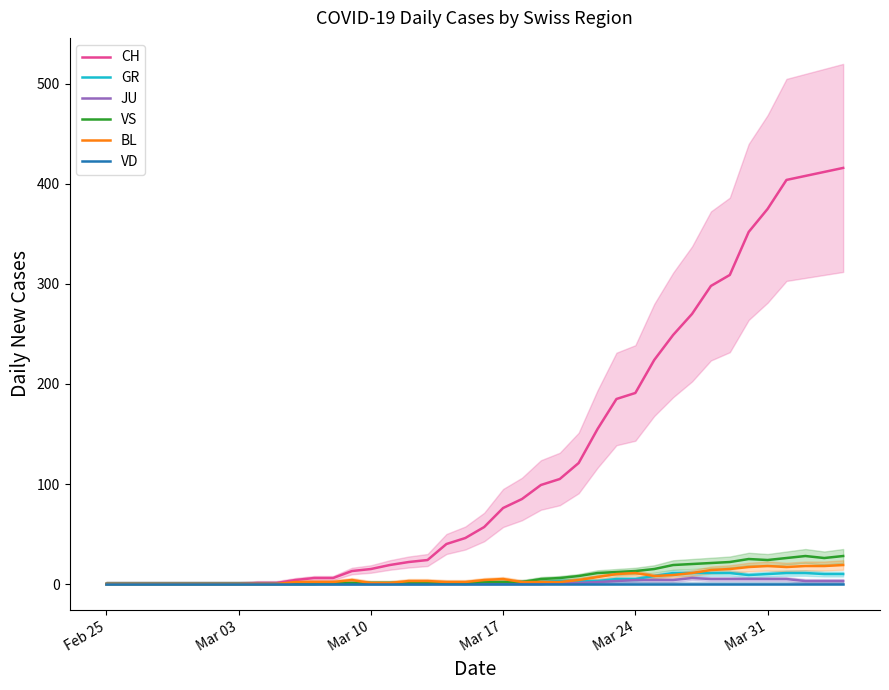

True or false: VS has a value of 2 at 26.

False